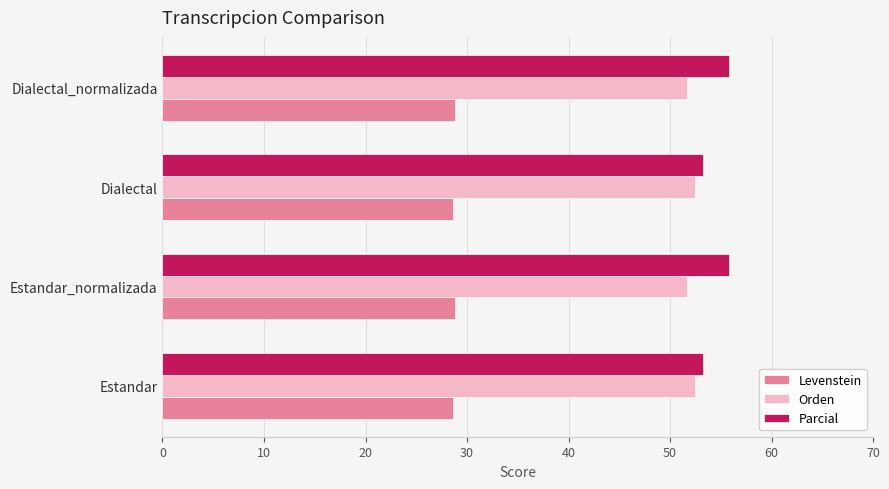

The value of Parcial at Estandar is 86.3. True or false?

False